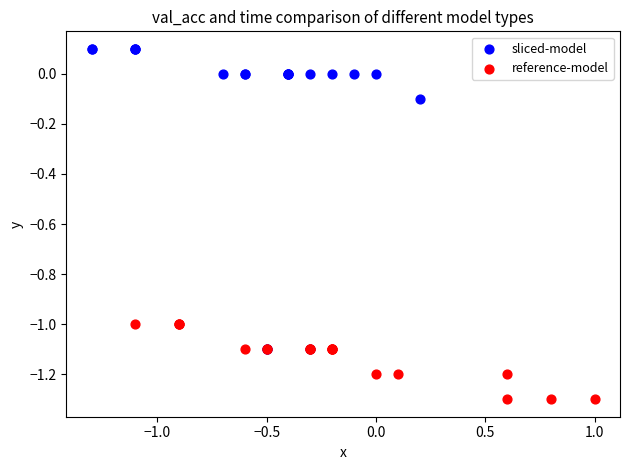

Which series reaches the maximum Y coordinate?

sliced-model